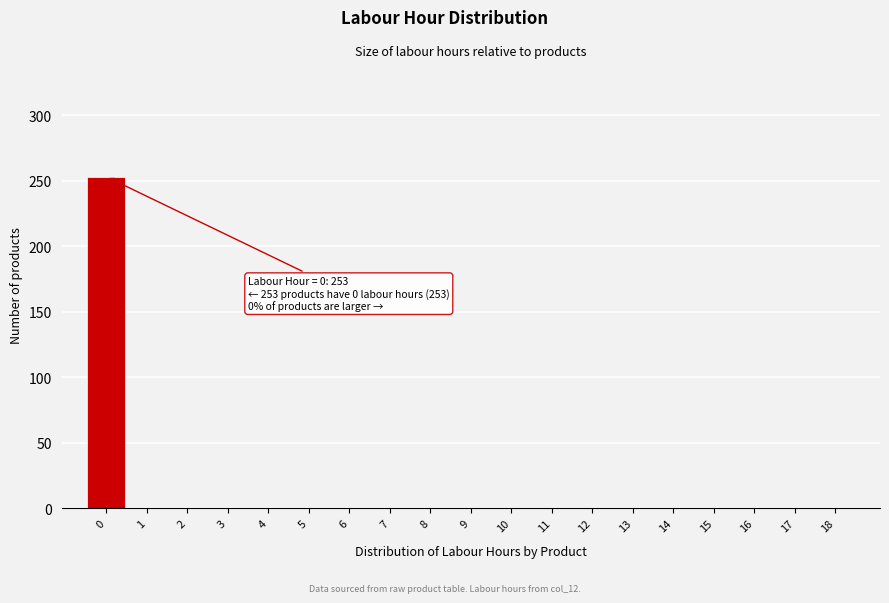

Reading right to left, what are all the values shown in this chart?

18=0	17=0	16=0	15=0	14=0	13=0	12=0	11=0	10=0	9=0	8=0	7=0	6=0	5=0	4=0	3=0	2=0	1=0	0=253